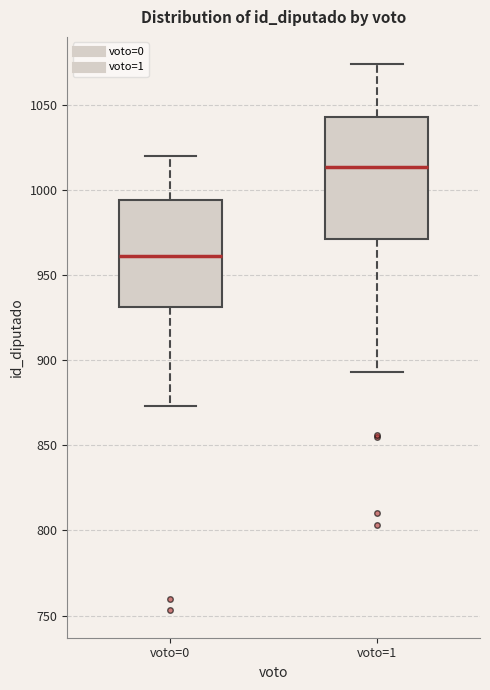

Reading left to right, read every box against the y-axis: the position of its median line, the range the box covers, and the ends of its whiskers. The values are not printed on the chart, so give them approximately, as read against the axis.

voto=0: median 960, box 930 to 995, whiskers 875 to 1020
voto=1: median 1015, box 970 to 1045, whiskers 895 to 1075